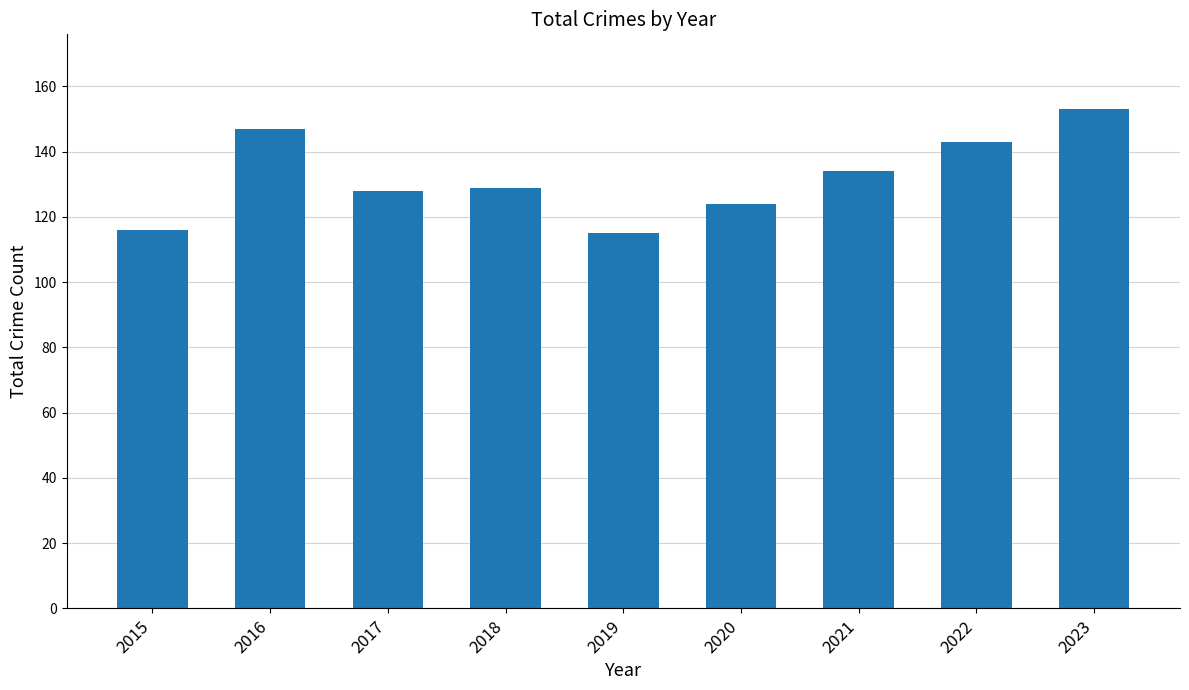

What is the difference between the values at 2017 and 2015?

12